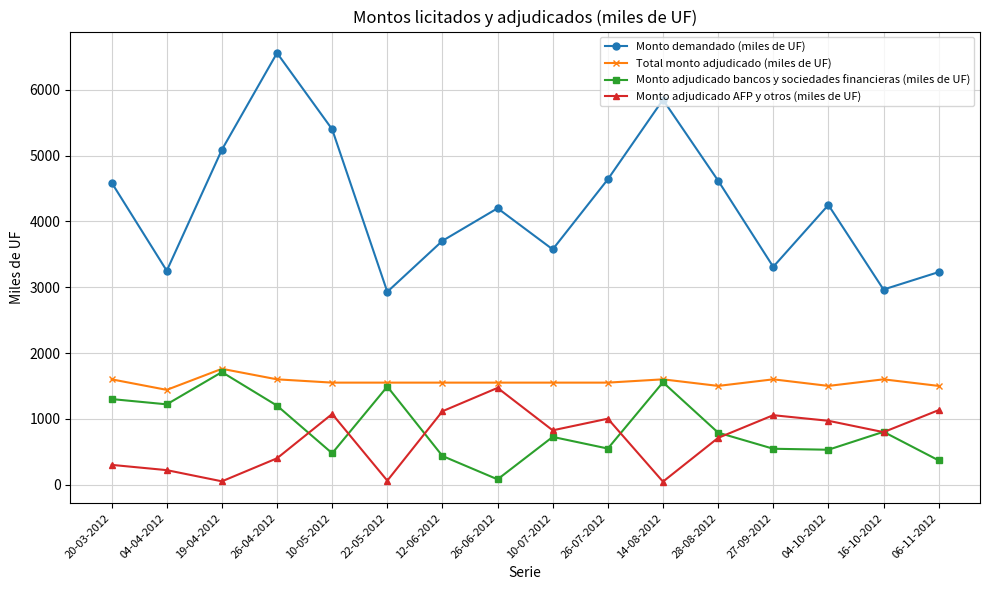

Count the Total monto adjudicado (miles de UF) values in the range 1550 to 1600.

11